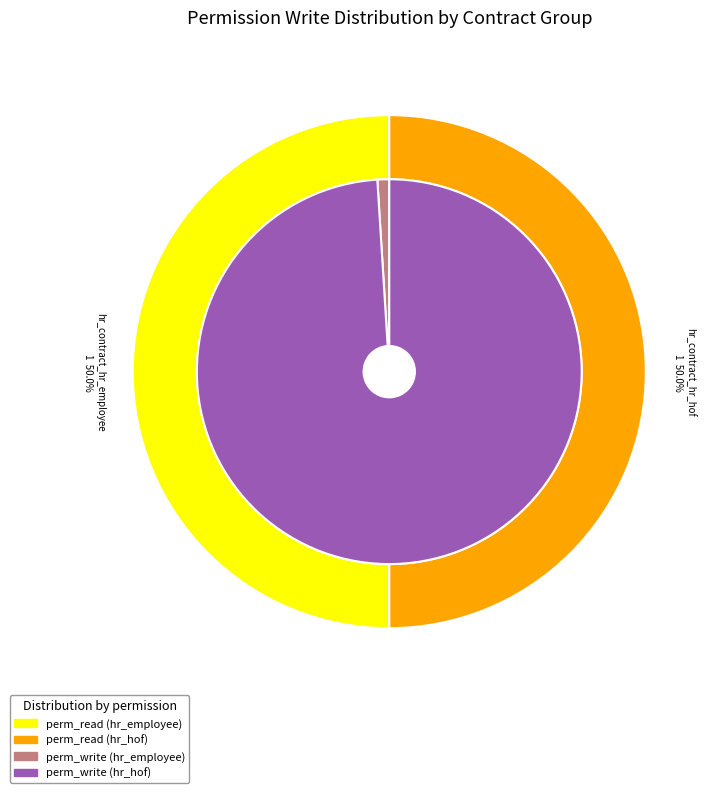

Rank the categories by value from highest to lowest.

hr_contract_hr_hof, hr_contract_hr_employee